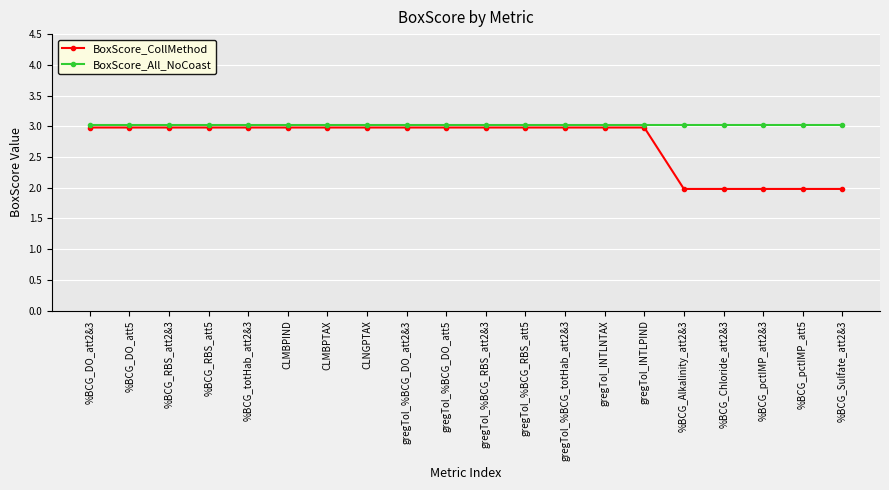

Which series has the widest spread of values?

BoxScore_CollMethod